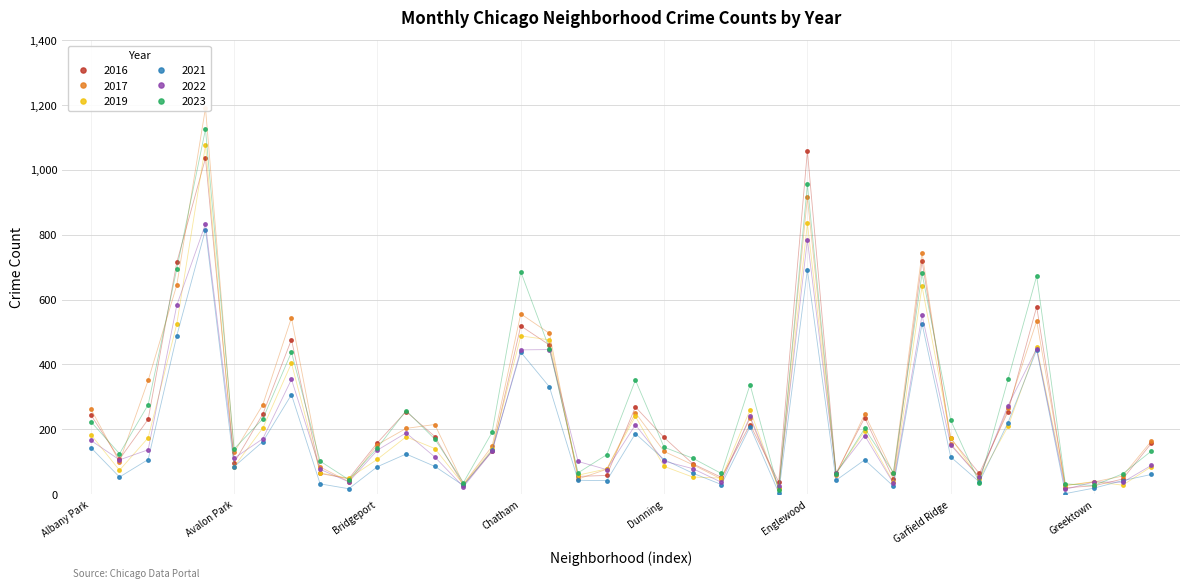

Is it true that 2019 equals 423 at Douglas?

False